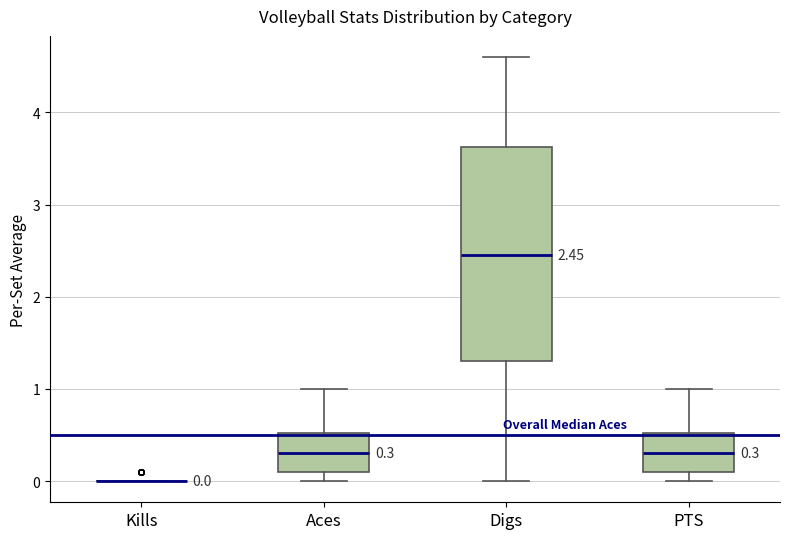

Which box is the tallest, from its lower edge to its upper edge?

Digs